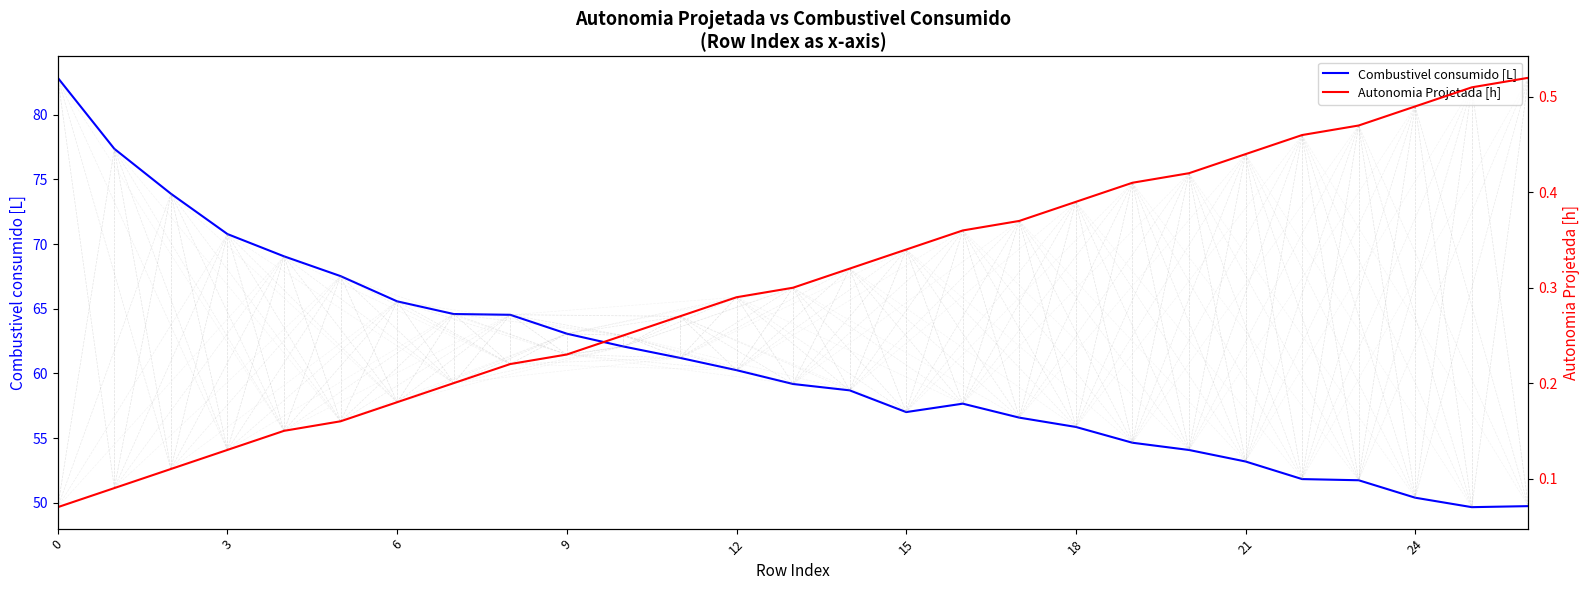

What is the spread (max minus min) of values at 25?

49.1